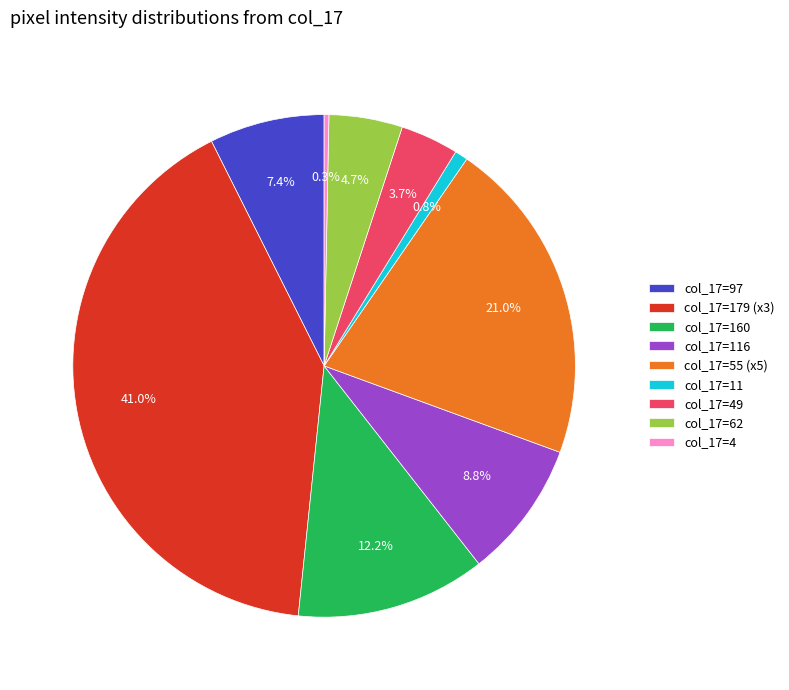

To the nearest percent, what is the average slice percentage?

11%